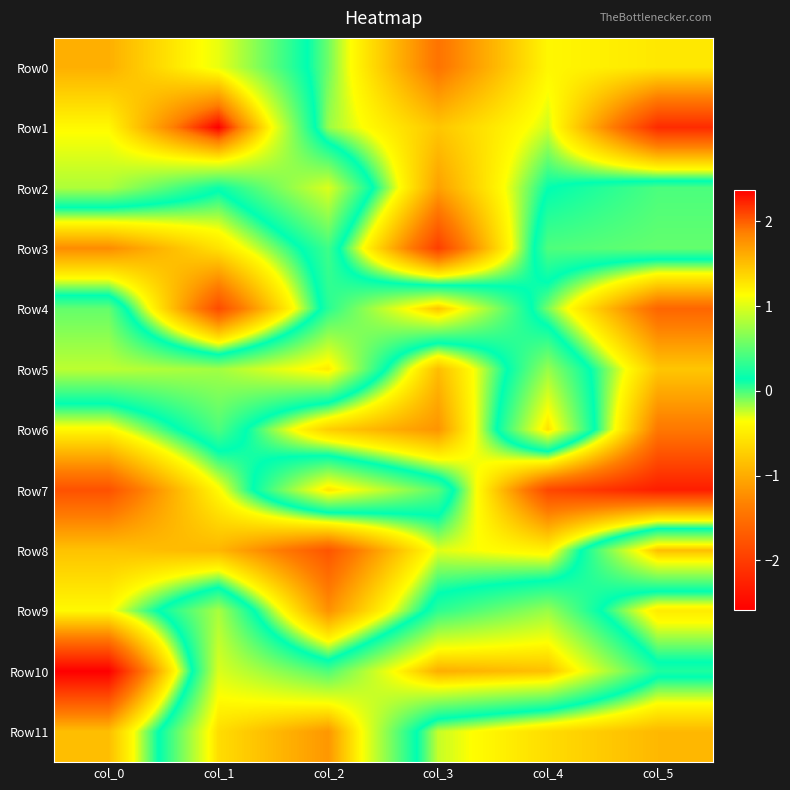

Between col_2 and col_4, which series saw the biggest shift?

Row7